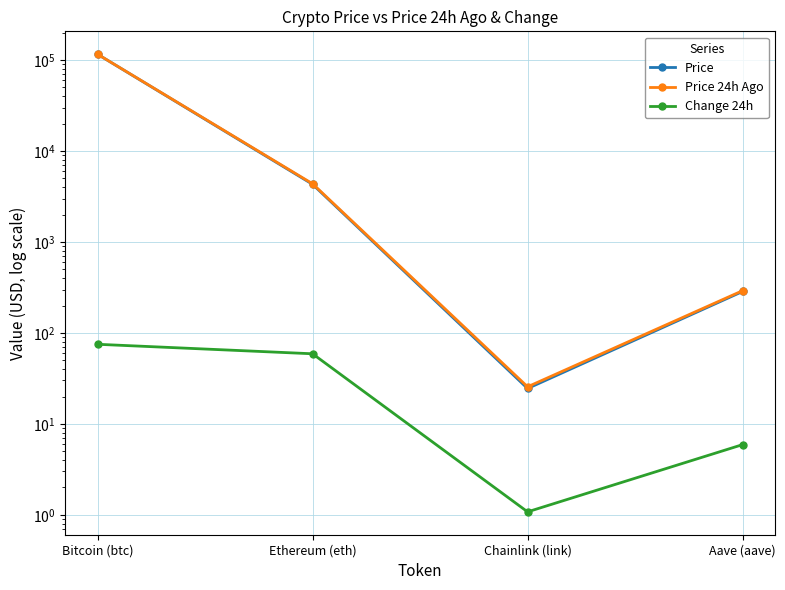

True or false: Price has a value of 415.3 at Aave (aave).

False